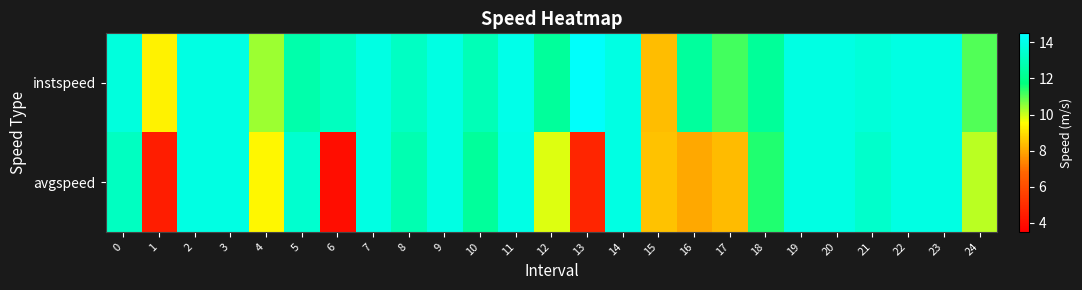

At how many categories does at least one series exceed 5?

25